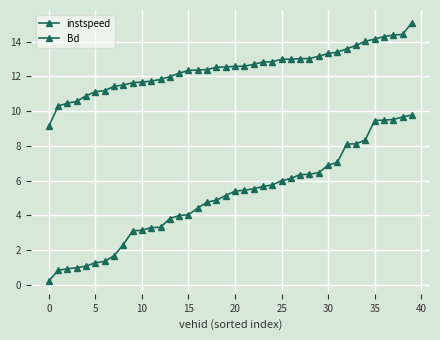

At which label does Bd reach its peak?

39